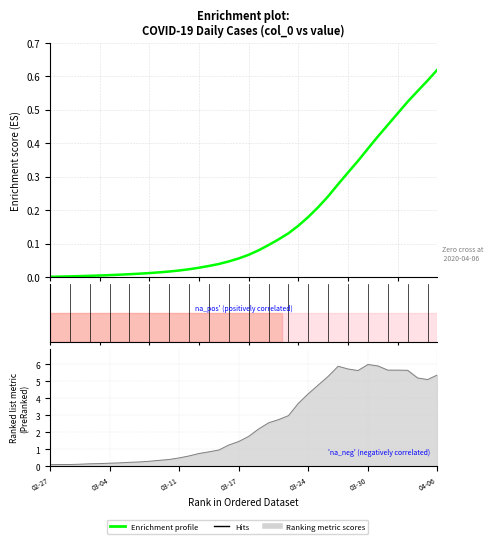

Reading right to left, transcribe all the data shown in this chart.

5.4	5.1	5.2	5.7	5.7	5.7	5.9	6.0	5.6	5.7	5.9	5.3	4.8	4.3	3.7	3.0	2.8	2.6	2.2	1.8	1.5	1.3	1.0	0.9	0.8	0.6	0.5	0.4	0.4	0.3	0.3	0.2	0.2	0.2	0.2	0.1	0.1	0.1	0.1	0.1